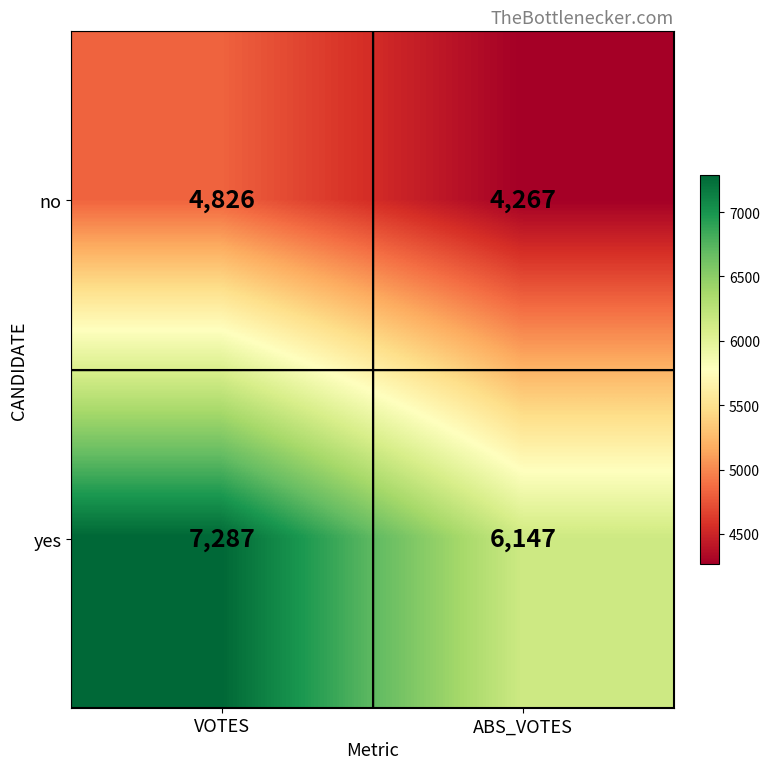

What value does the no series have at VOTES, to the nearest 100?

4800